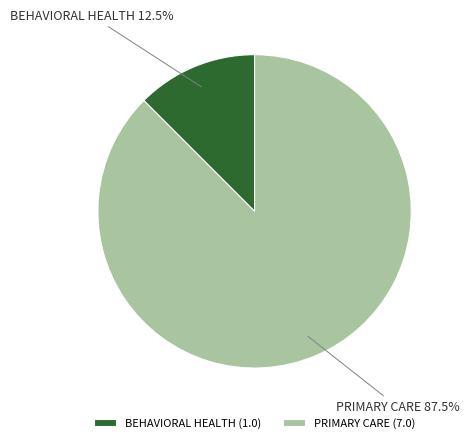

To the nearest percent, what is the difference between the largest and smallest slice percentages?

75%